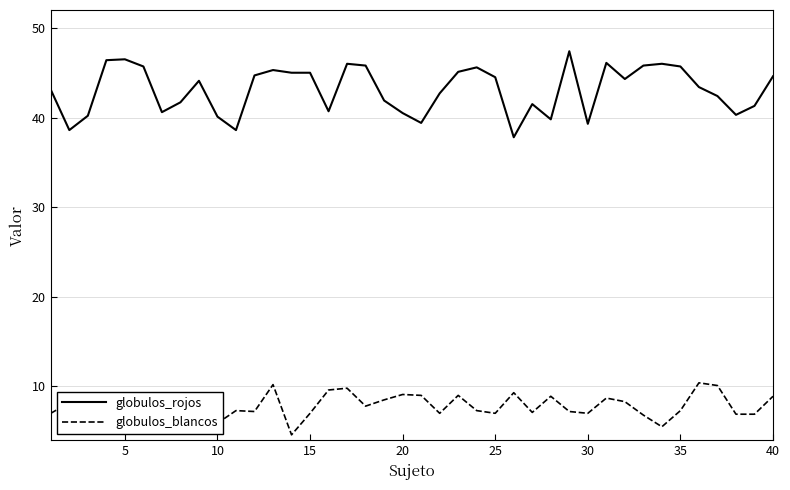

What is the lowest value of the globulos_rojos series?

37.8